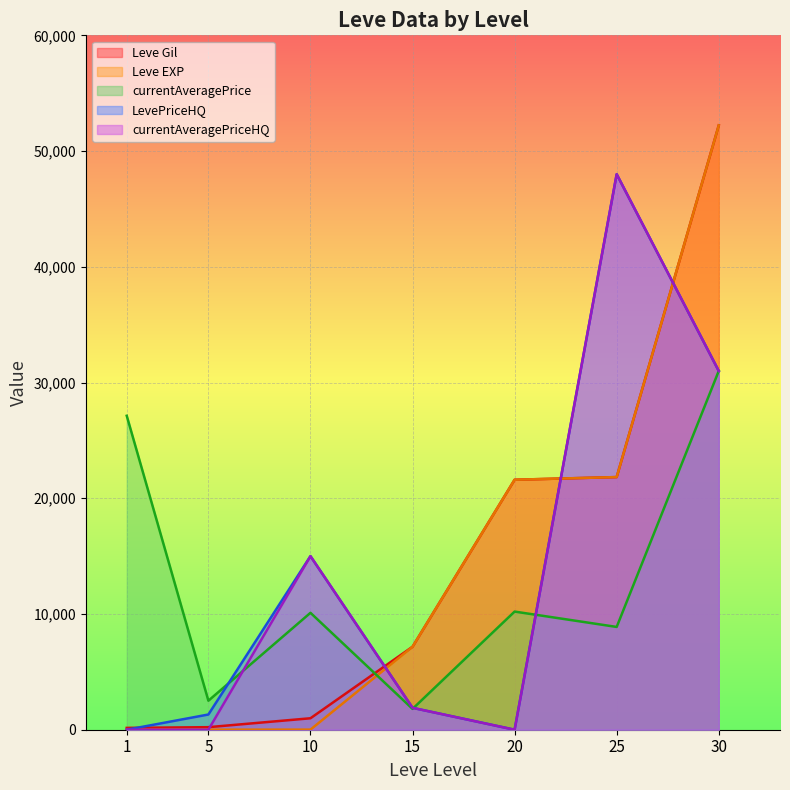

What is the value of the Leve Gil point at the 6th from the left?

21830